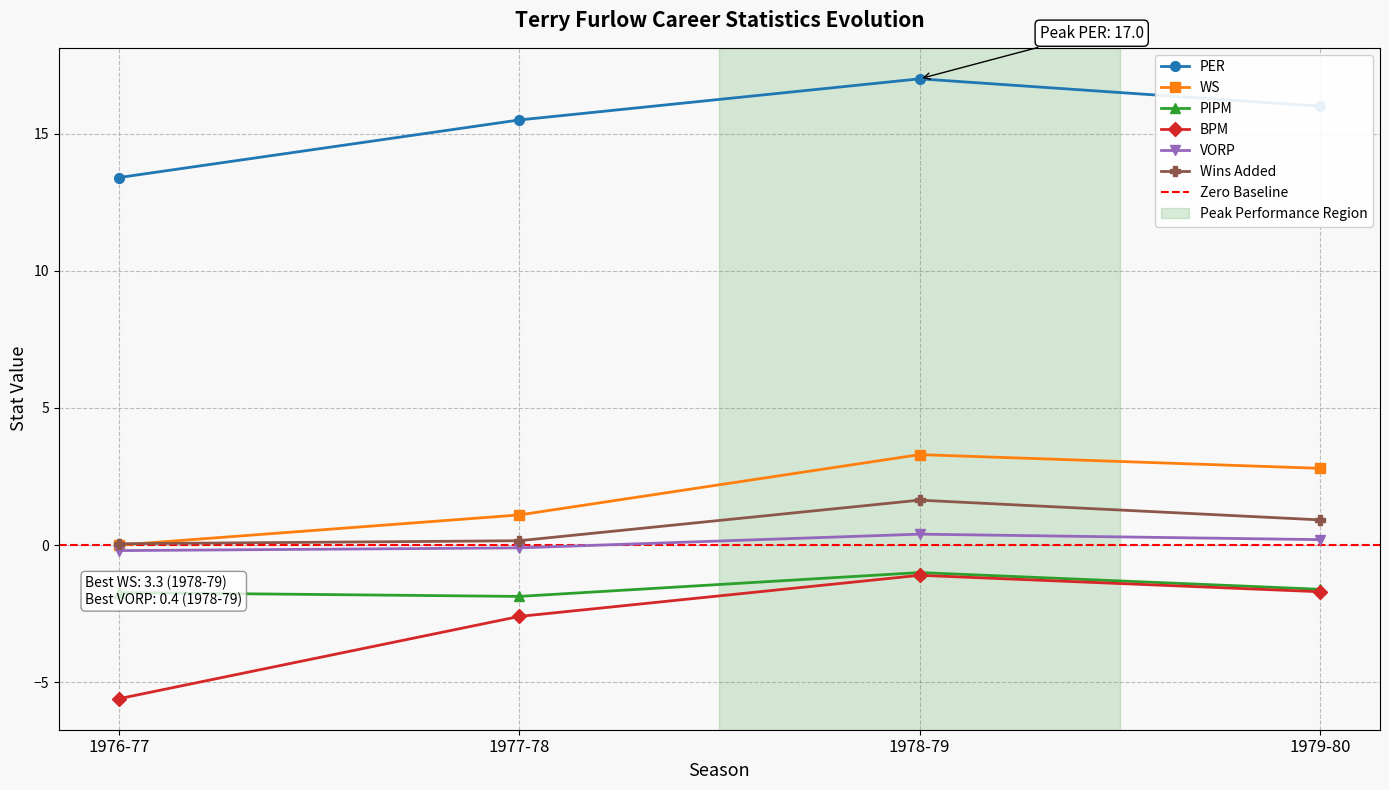

True or false: PER and Wins Added intersect in this chart.

False